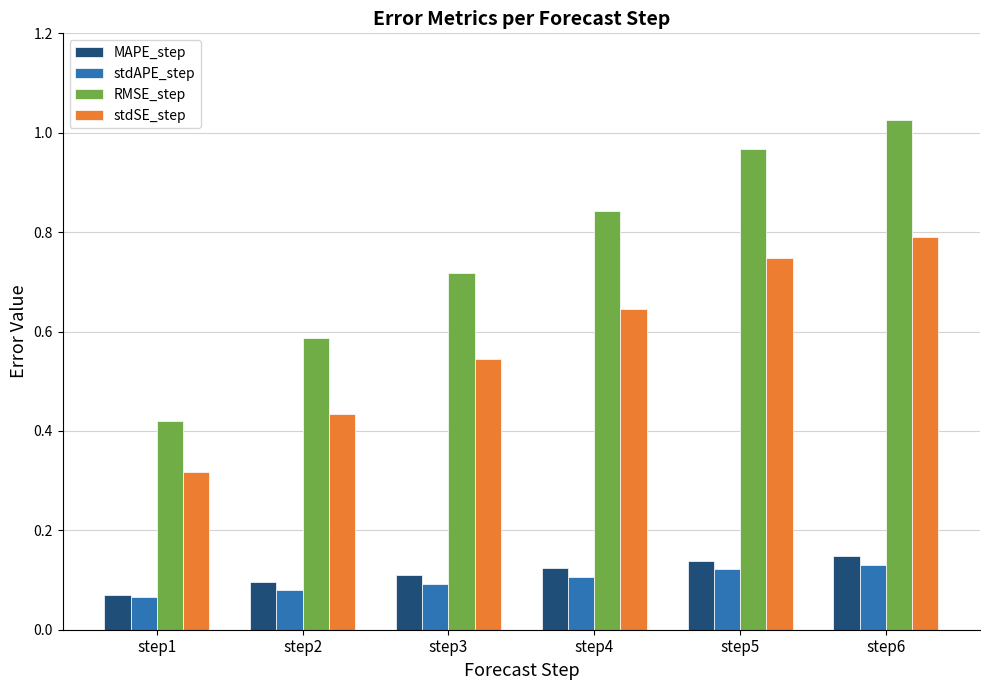

Rank the categories by stdSE_step value from highest to lowest.

step6, step5, step4, step3, step2, step1